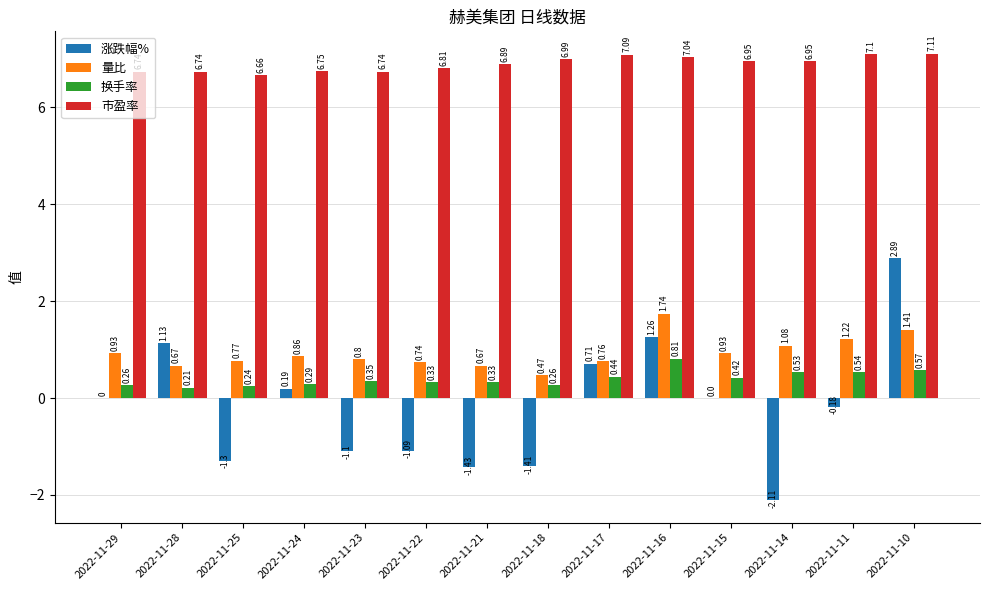

At which category is the sum across all series the highest?

2022-11-10